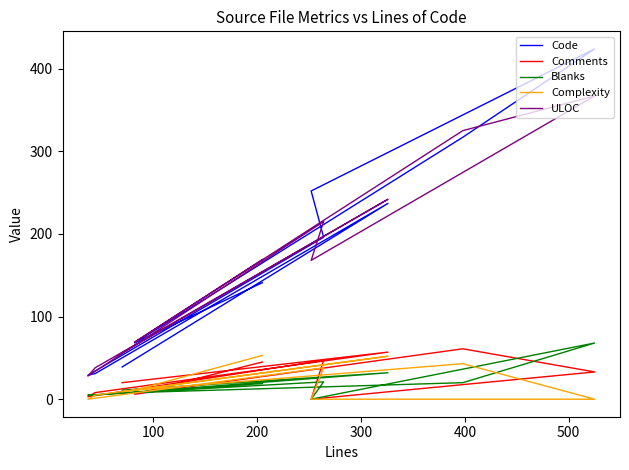

Which series has the largest range (max minus min)?

Code